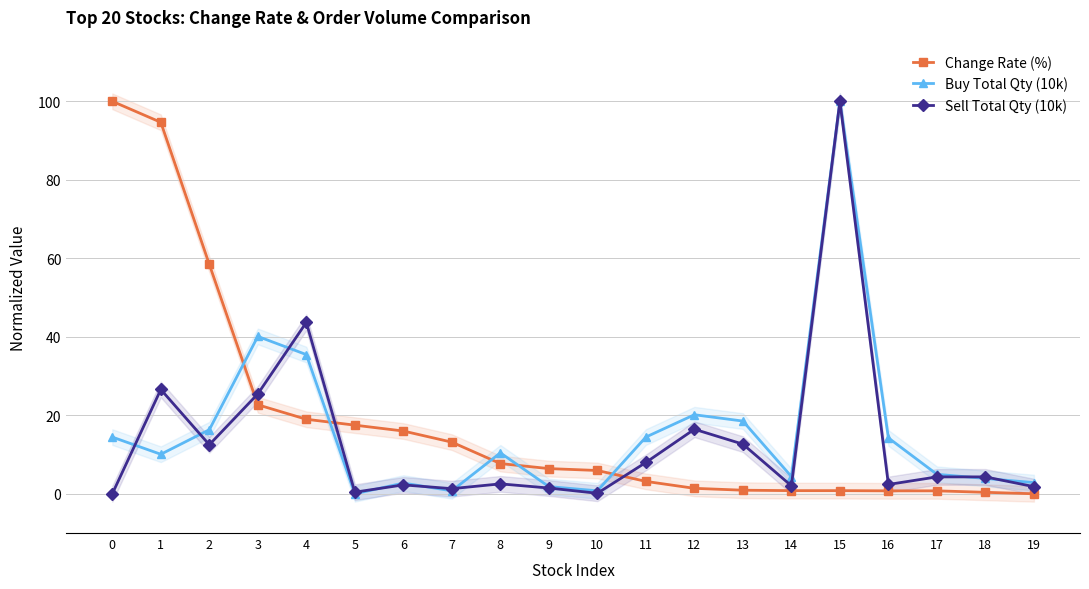

What are all the series names shown in the legend?

Change Rate (%), Buy Total Qty (10k), Sell Total Qty (10k)